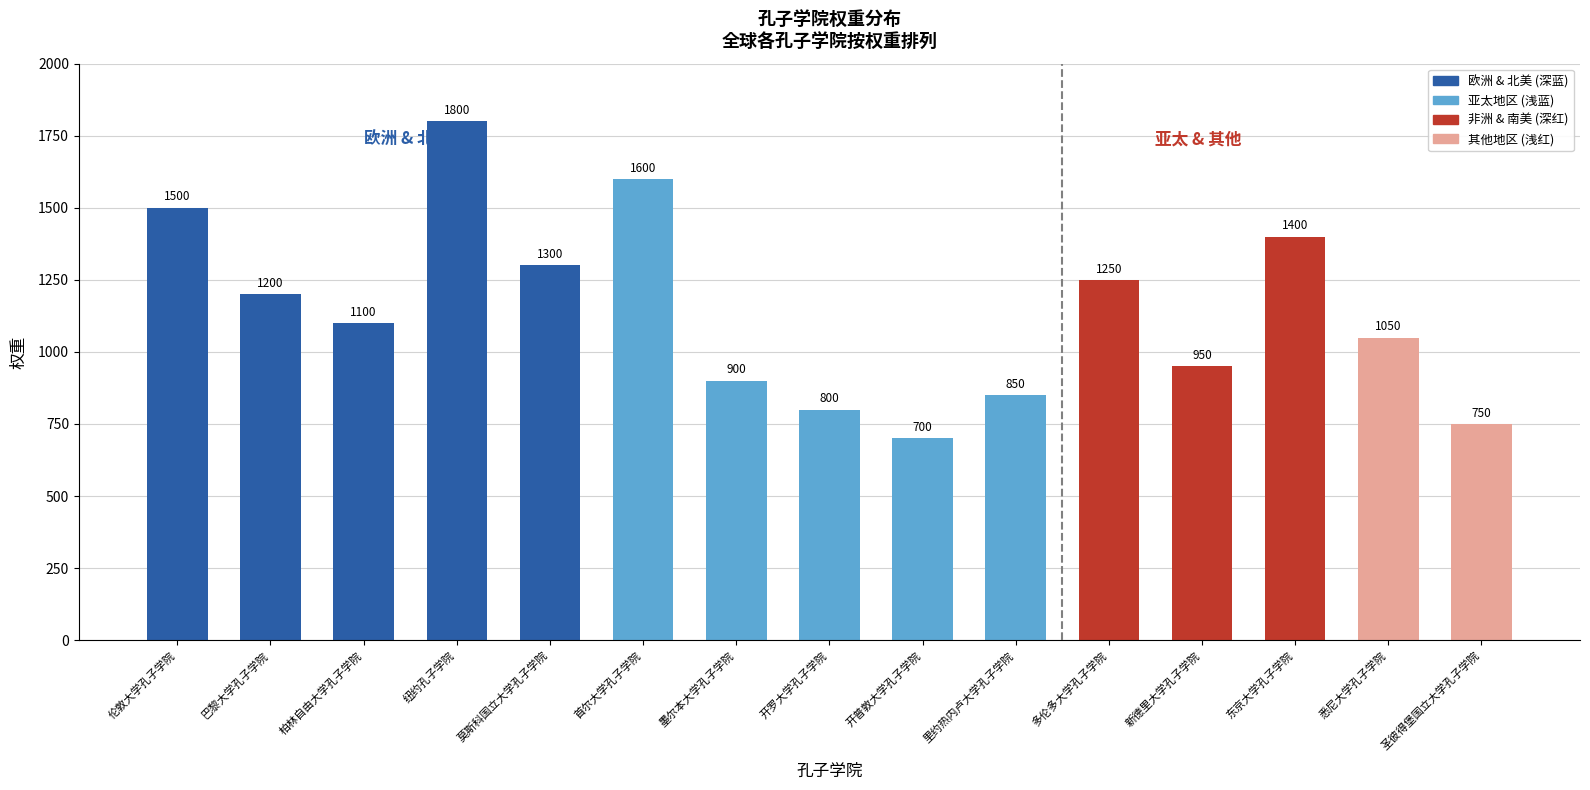

At which category does the chart reach its peak across all series?

纽约孔子学院